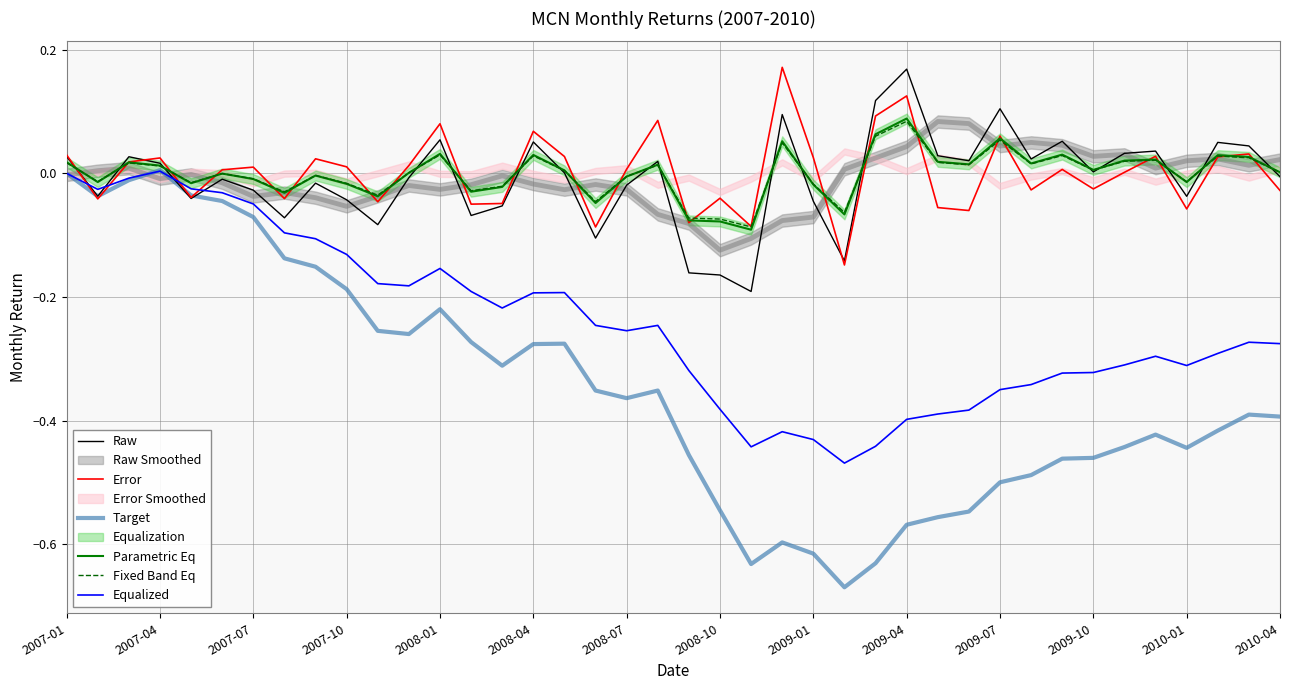

How many data points in Raw are less than 0?

20